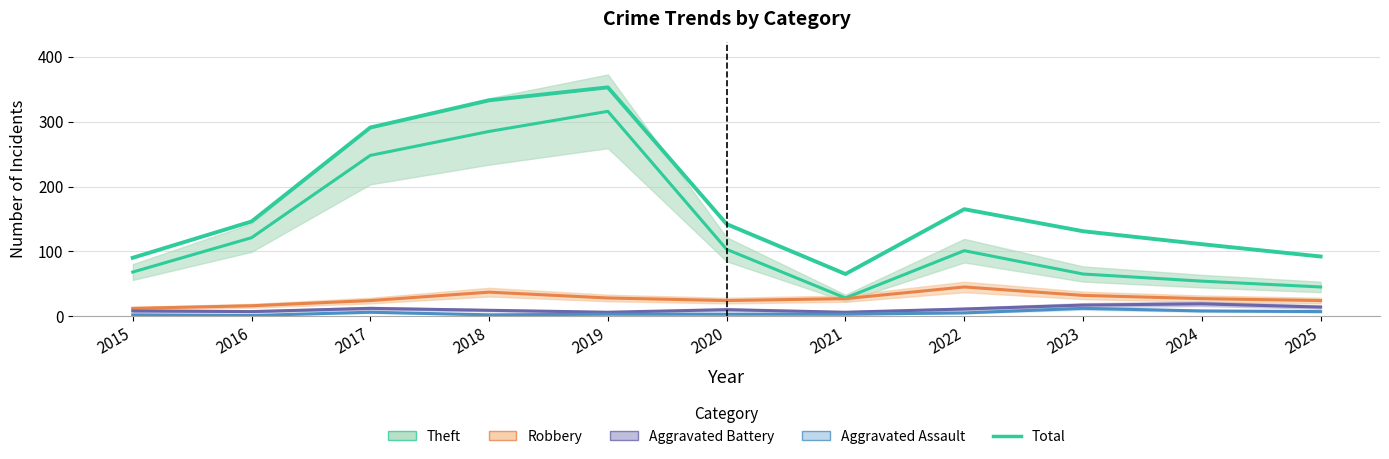

What is the greatest value displayed?

353